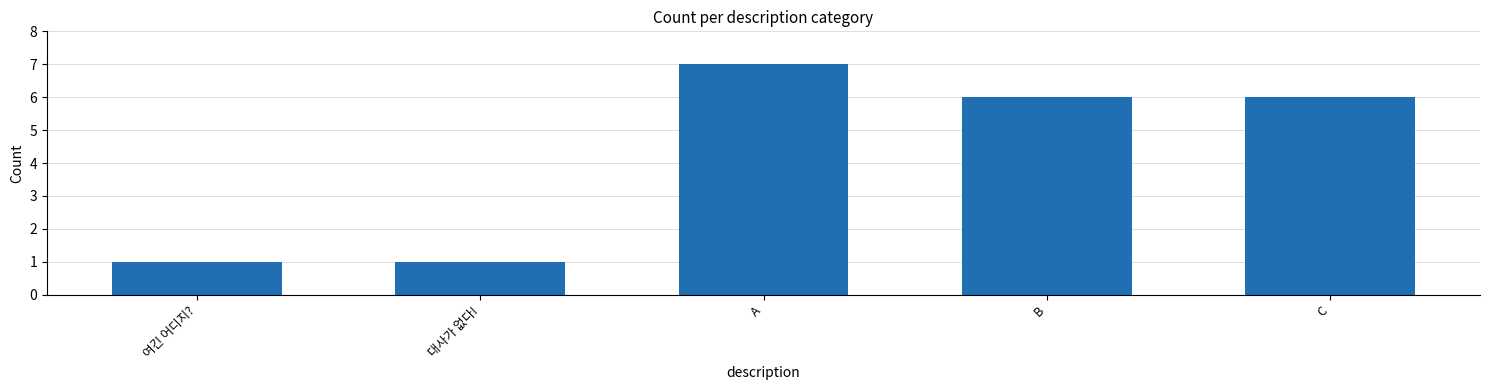

What is the label of the 5th bar from the right?

여긴 어디지?